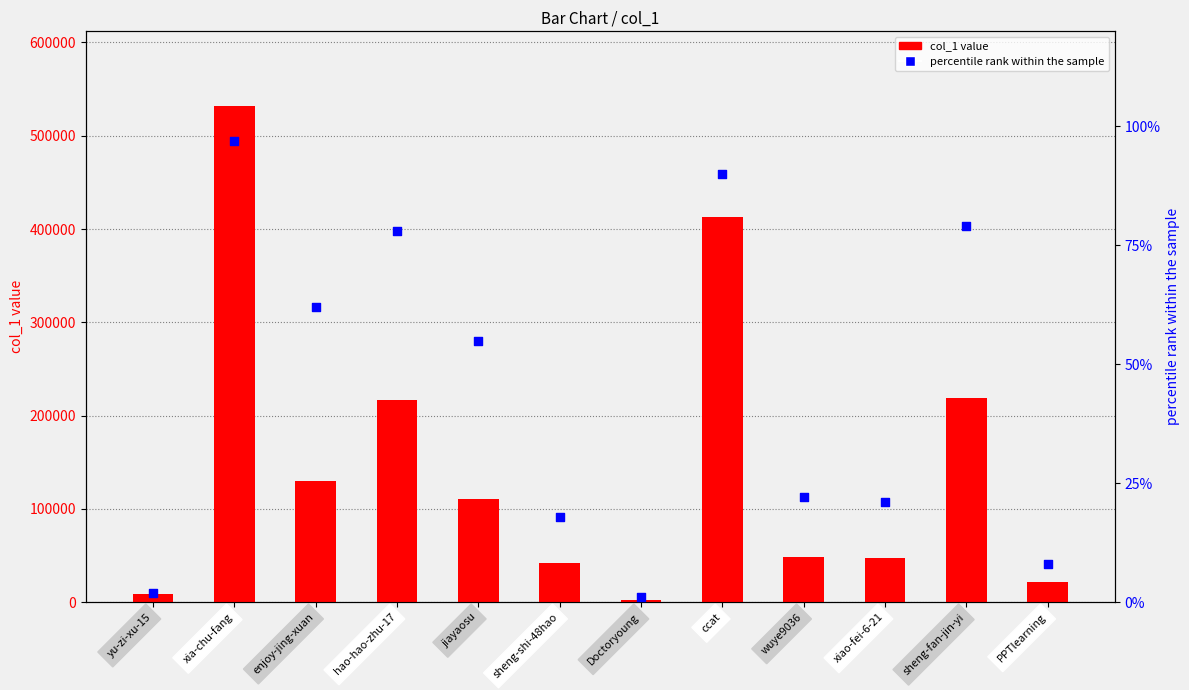

Which series contains the lowest Y value?

percentile rank within the sample